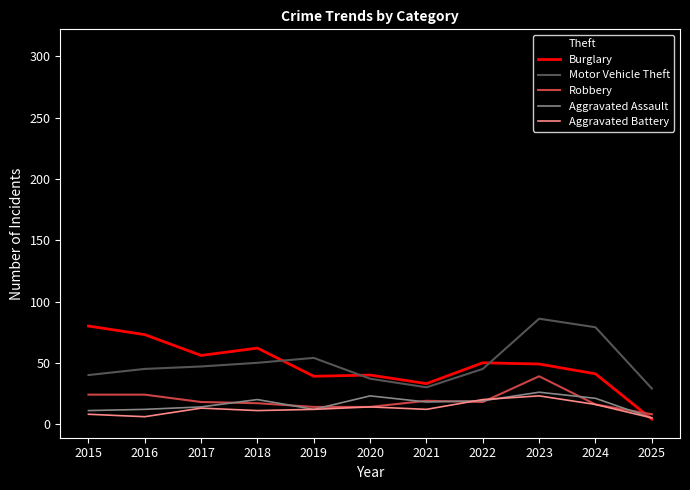

True or false: Theft and Burglary cross at least once.

False